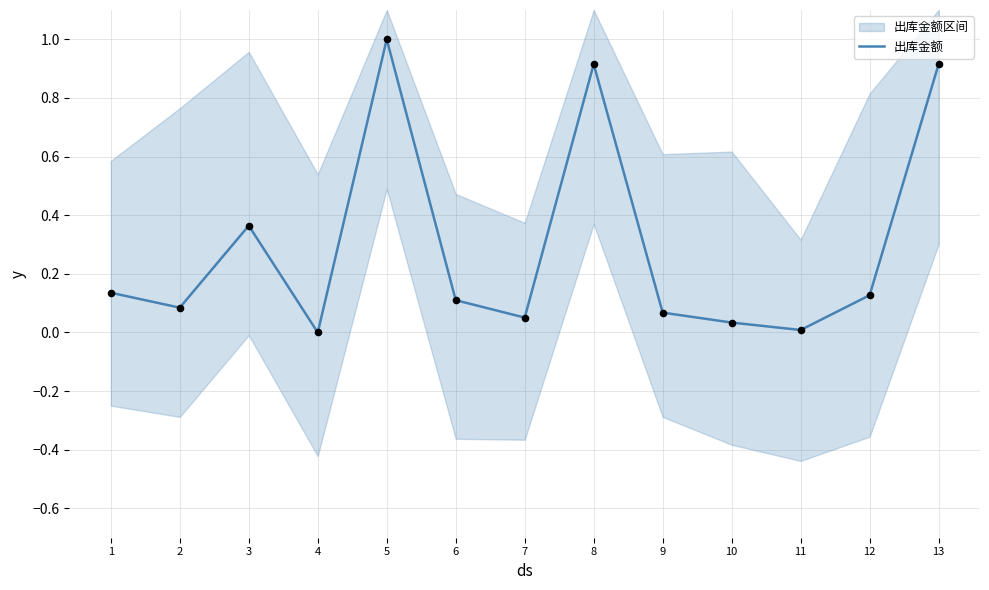

Between 3 and 2, which is larger?

3